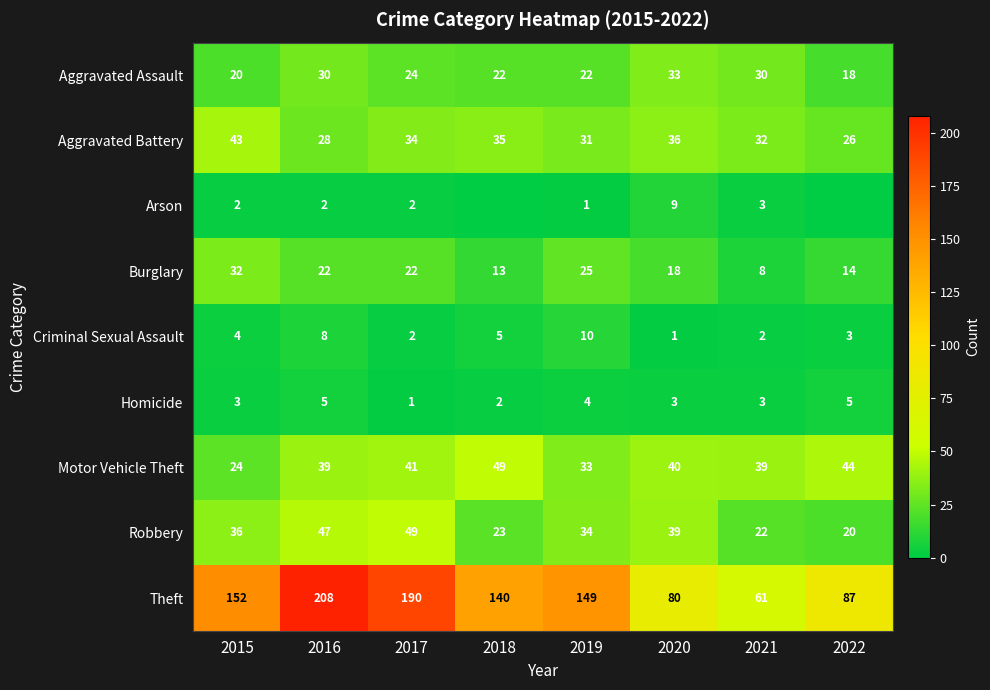

What is the spread (max minus min) of values at 2021?

59